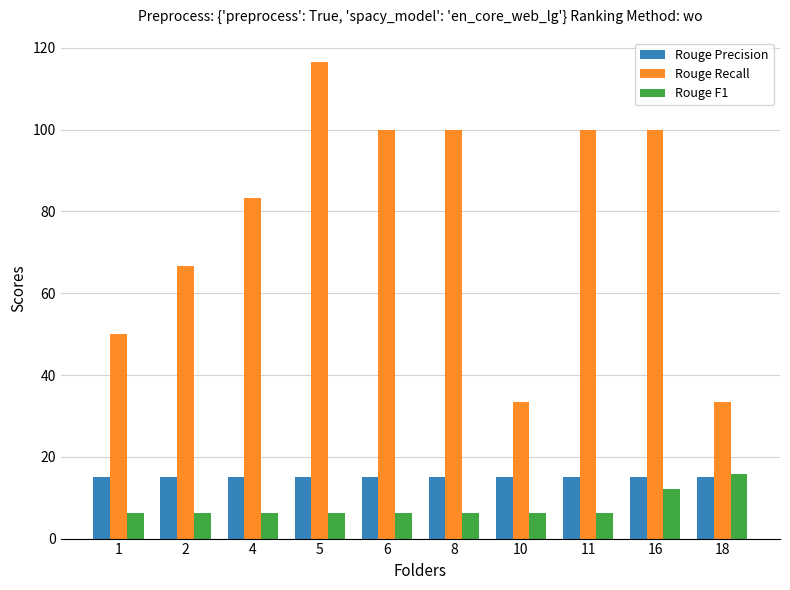

Rank the series at 16 from highest to lowest value.

Rouge Recall, Rouge Precision, Rouge F1